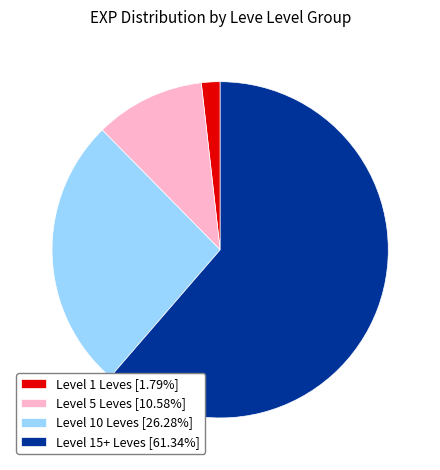

Is there a majority slice in this chart?

Yes